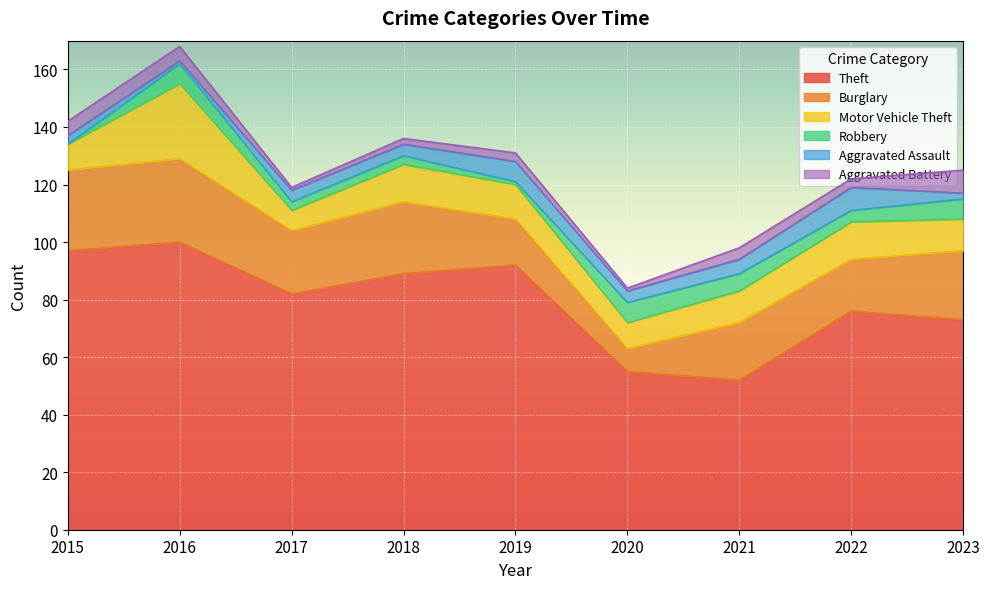

At which category does Robbery reach its first local peak?

2016